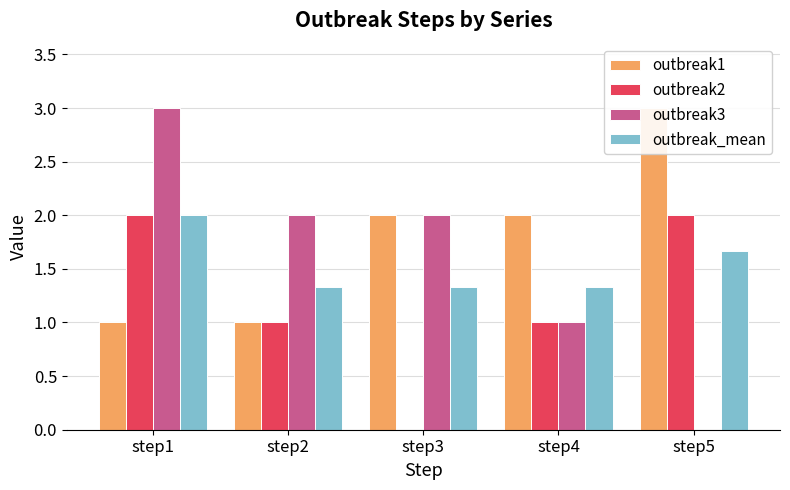

What is the difference between the outbreak3 values at step3 and step4?

1.0